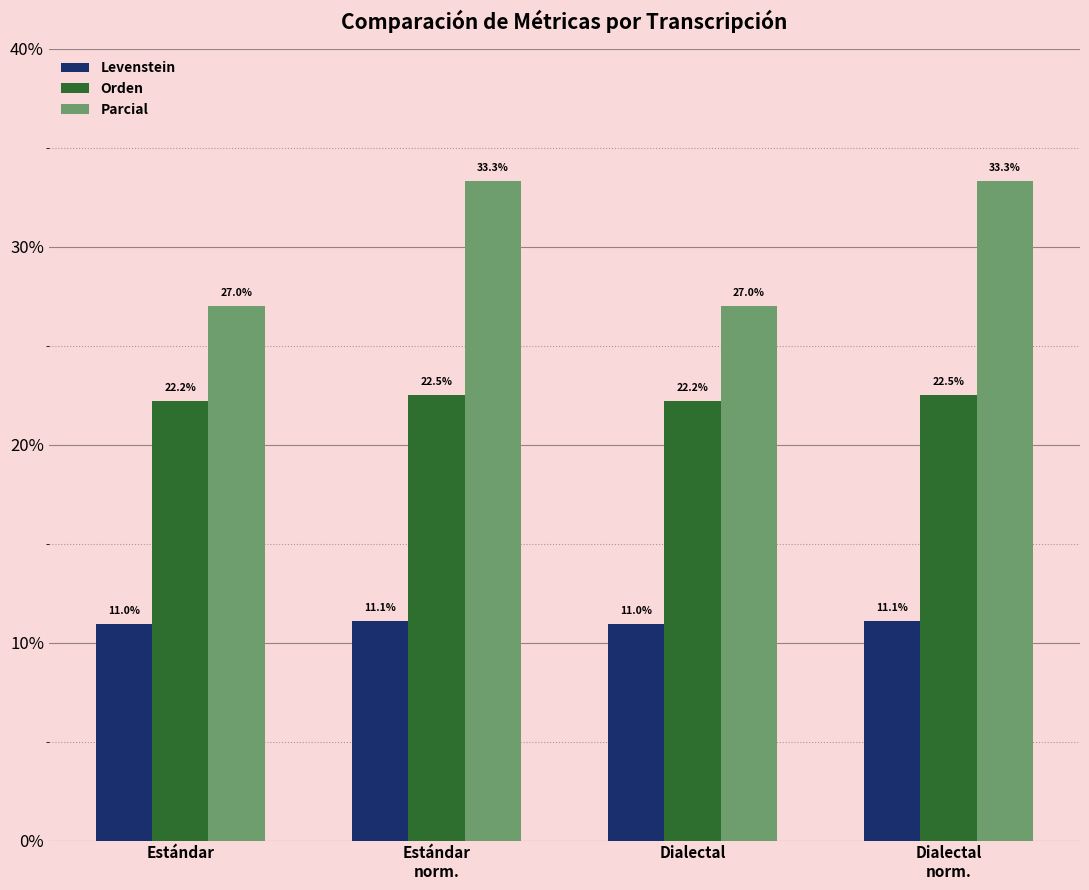

Reading right to left, extract all data points from this chart.

Levenstein: 11.1	11.0	11.1	11.0
Orden: 22.5	22.2	22.5	22.2
Parcial: 33.3	27.0	33.3	27.0